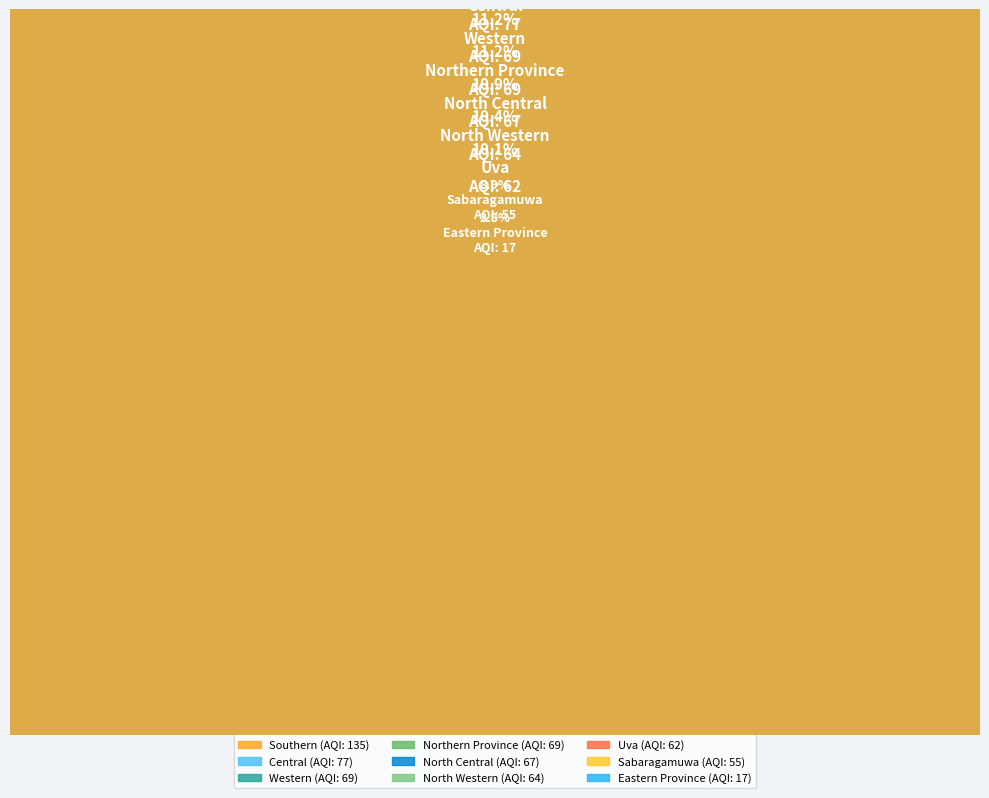

To the nearest percent, what portion does Eastern Province represent?

3%